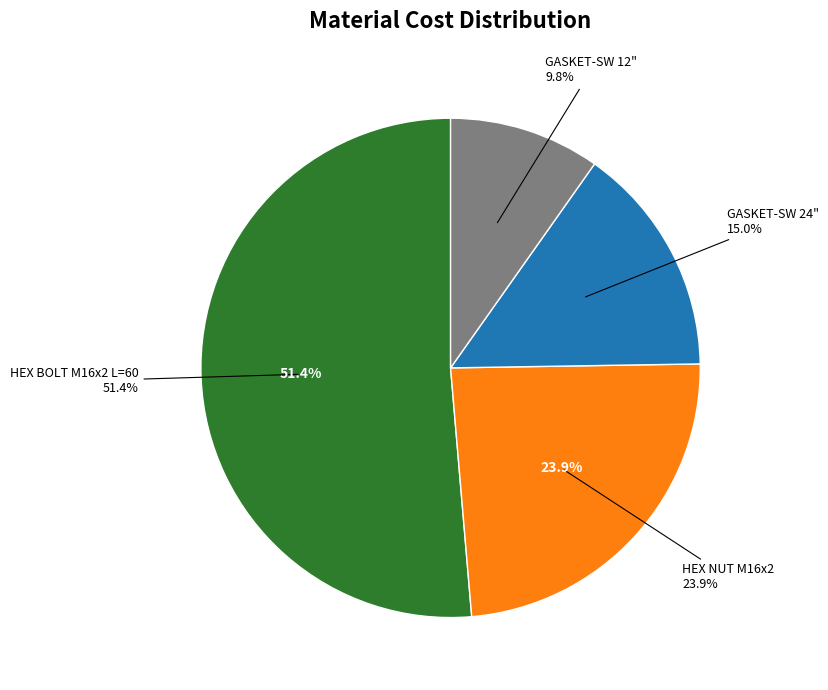

Does GASKET-SW 12" account for over 50% of the chart?

No